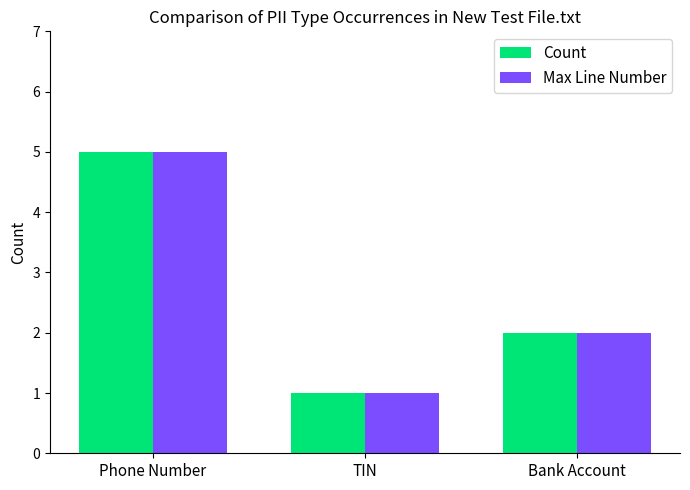

At which category is the sum across all series the highest?

Phone Number